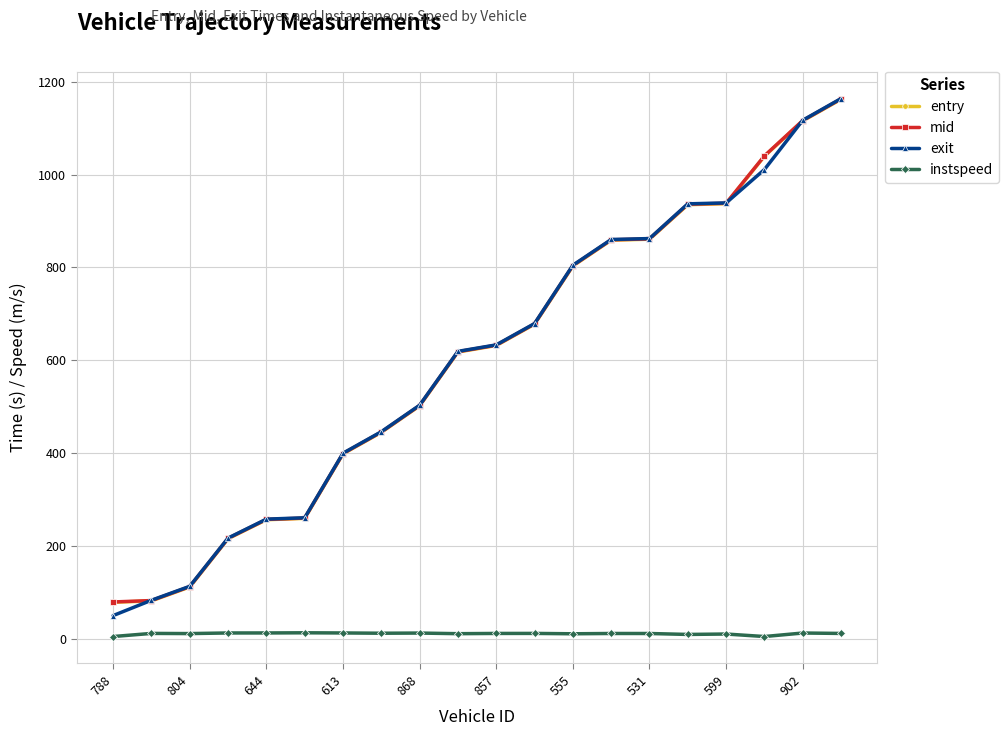

What is the value of the exit point at the 18th from the left?

1010.9